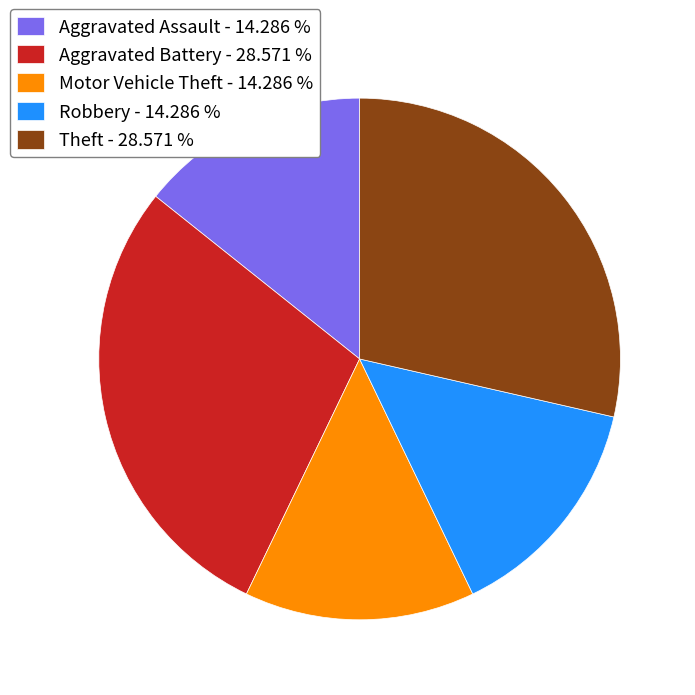

Combined, do Aggravated Assault - 14.286 % and Motor Vehicle Theft - 14.286 % account for over 50%?

No